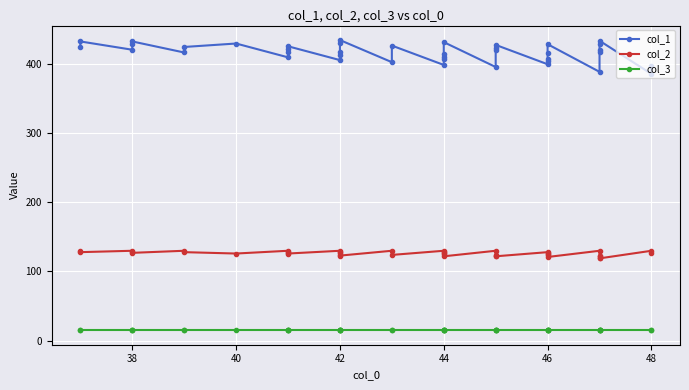

How many series are shown in this chart?

3